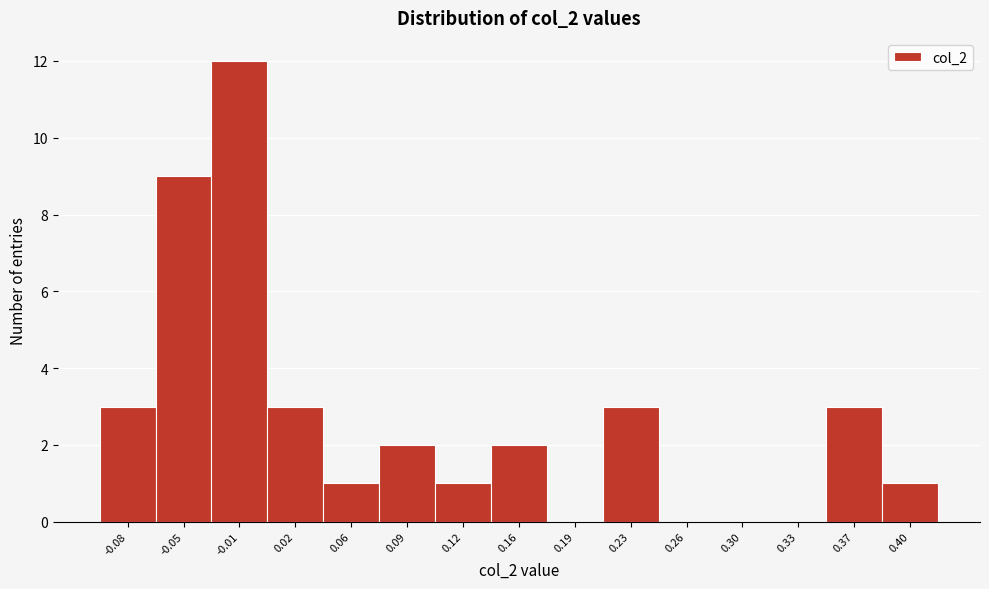

Reading left to right, transcribe this chart: for each bar, give the range it covers on the x-axis and its height. Neither the bar edges nor the heights are printed on the chart, so give them approximately, as read against the axes.

-0.100 to -0.065: 3
-0.065 to -0.030: 9
-0.030 to 0.005: 12
0.005 to 0.040: 3
0.040 to 0.075: 1
0.075 to 0.105: 2
0.105 to 0.140: 1
0.140 to 0.175: 2
0.175 to 0.210: 0
0.210 to 0.245: 3
0.245 to 0.280: 0
0.280 to 0.315: 0
0.315 to 0.350: 0
0.350 to 0.385: 3
0.385 to 0.420: 1